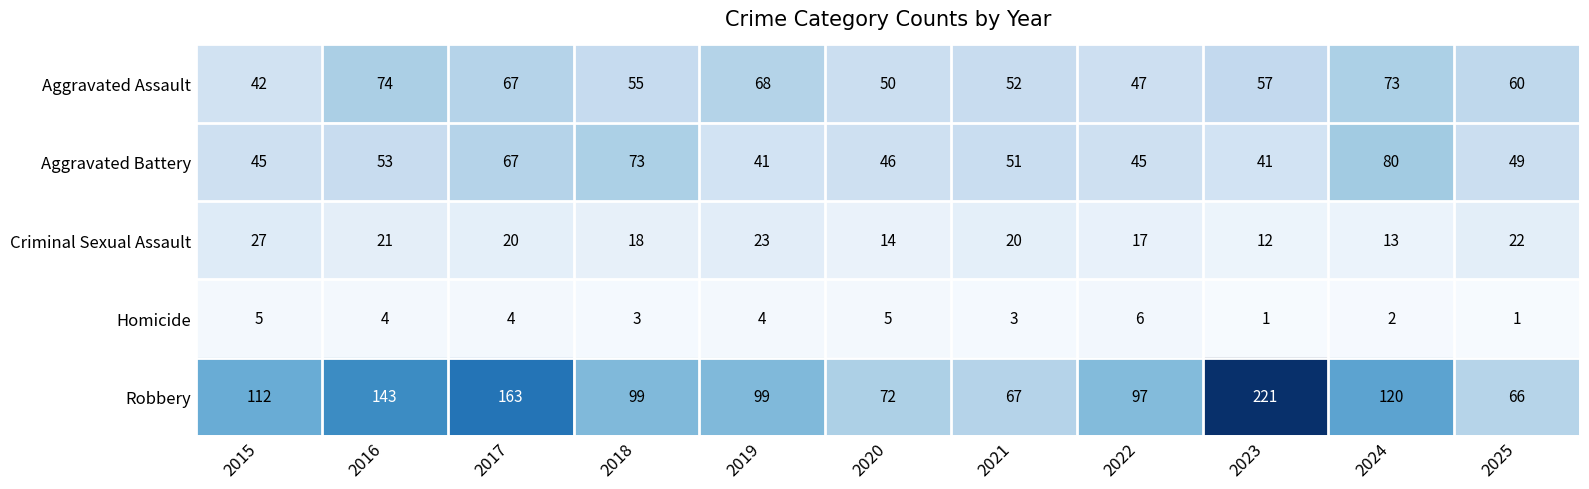

Which label corresponds to the largest value in the chart?

2023